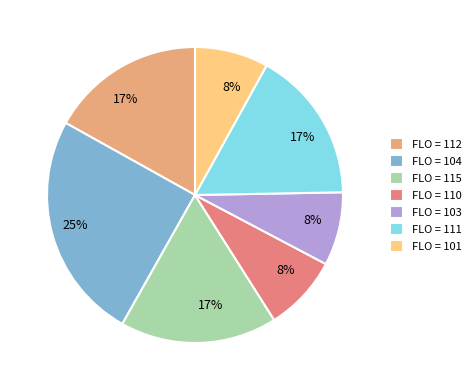

Combined, do FLO = 112 and FLO = 104 account for over 50%?

No